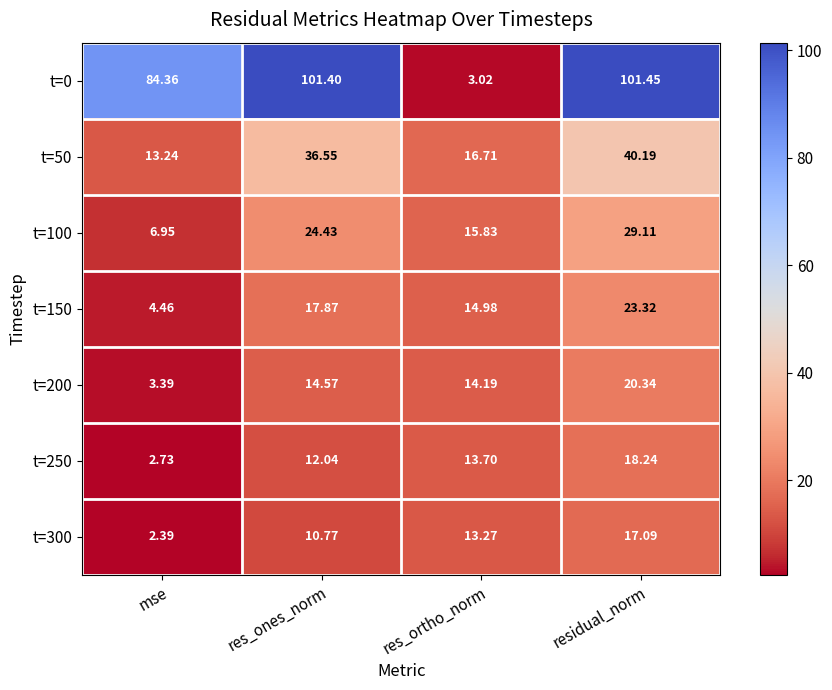

List the labels in order of t=0 value, largest first.

residual_norm, res_ones_norm, mse, res_ortho_norm